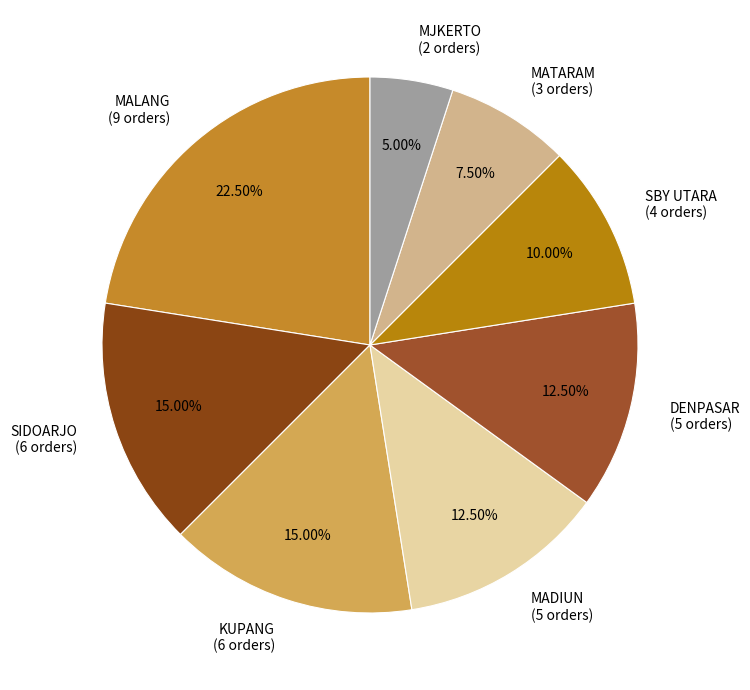

Is it true that MJKERTO is 5% of the pie?

True